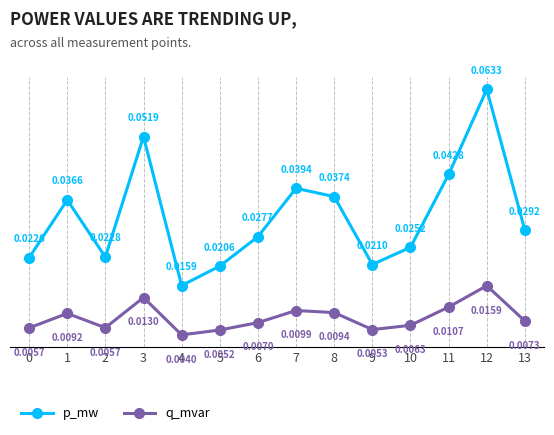

True or false: q_mvar and p_mw intersect in this chart.

False